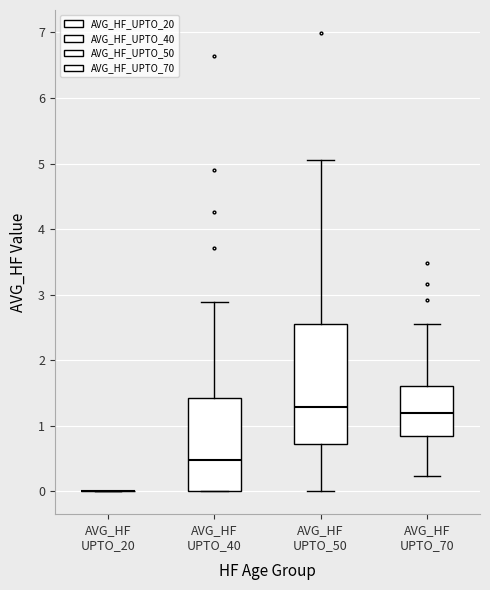

Where is the upper edge of the box for AVG_HF UPTO_50 on the y-axis? The values are not printed on the chart, so give them approximately, as read against the axis.

2.5